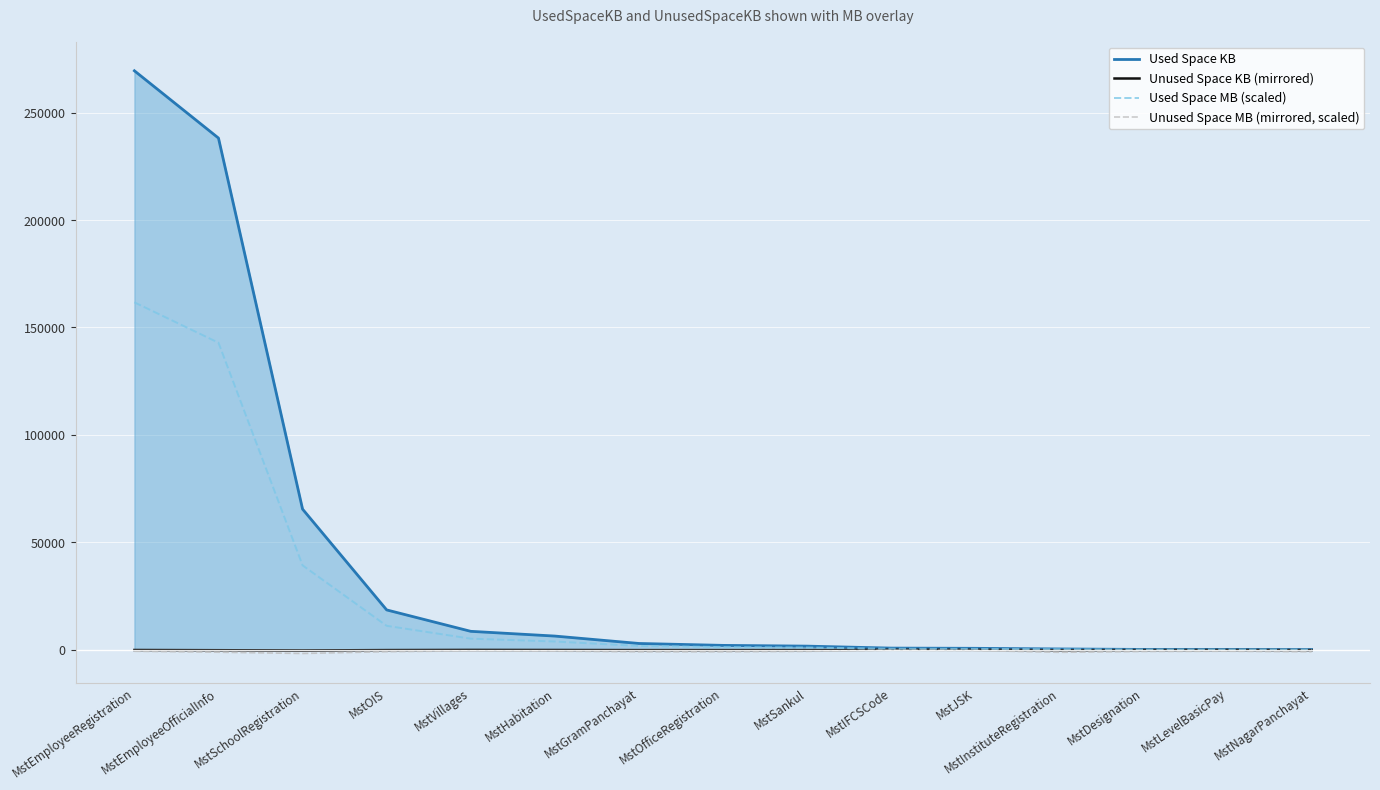

In Used Space KB, how many points are lower than both neighbors (excluding endpoints)?

1